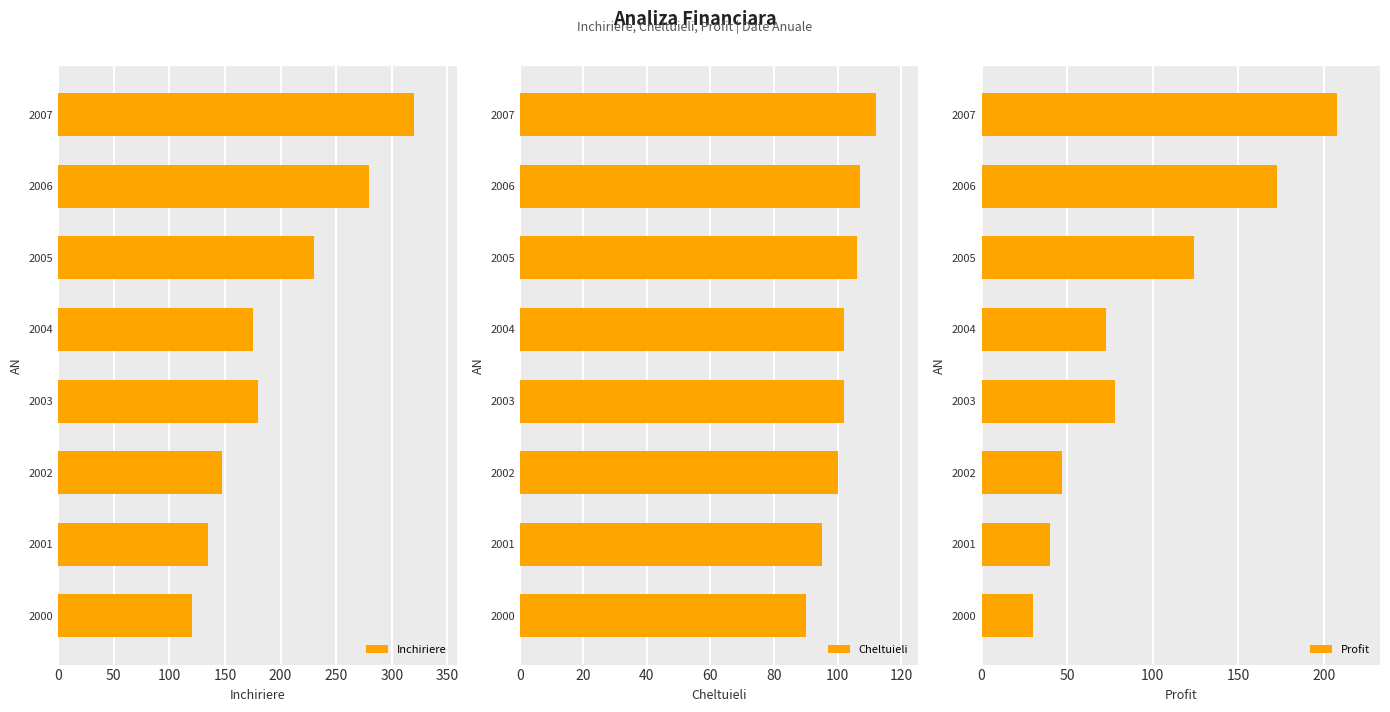

What is the difference between the maximum and minimum values in the Inchiriere series?

200